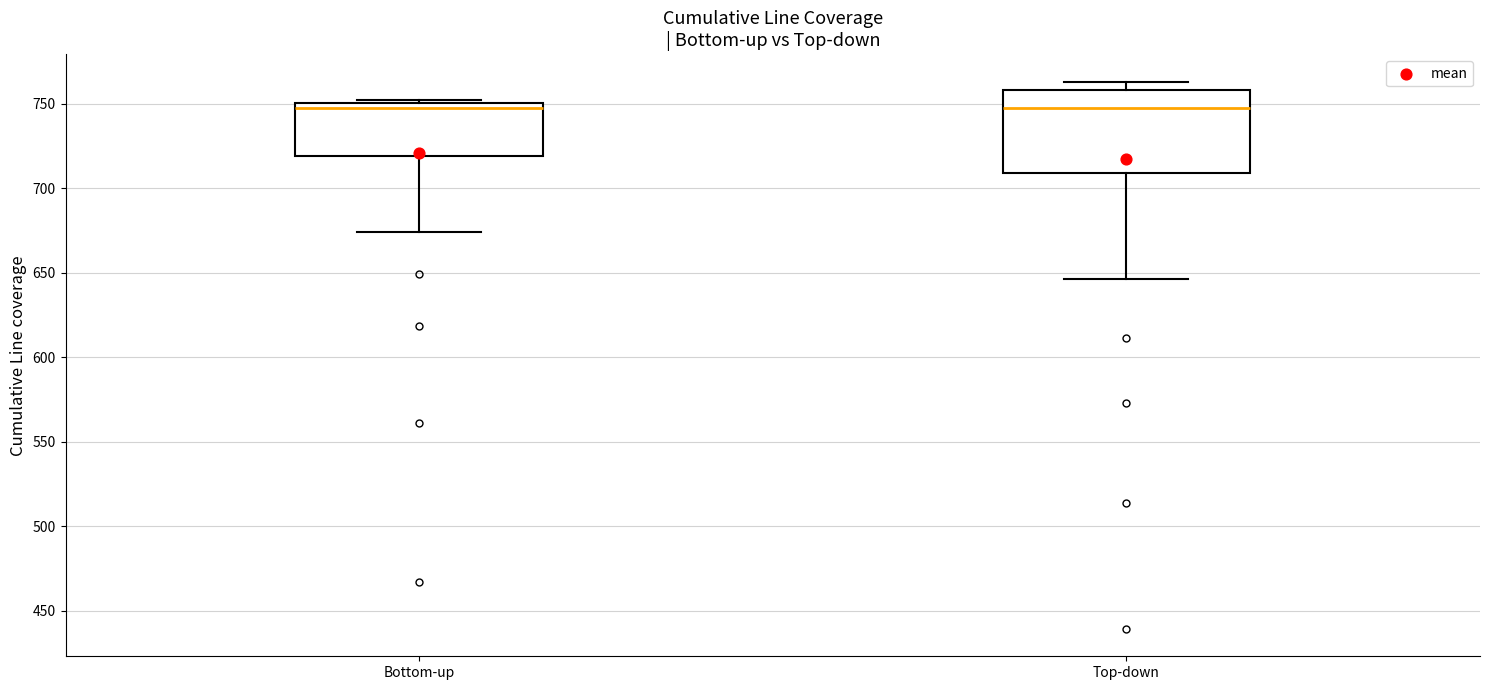

Where is the lower edge of the box for Bottom-up on the y-axis? The values are not printed on the chart, so give them approximately, as read against the axis.

720